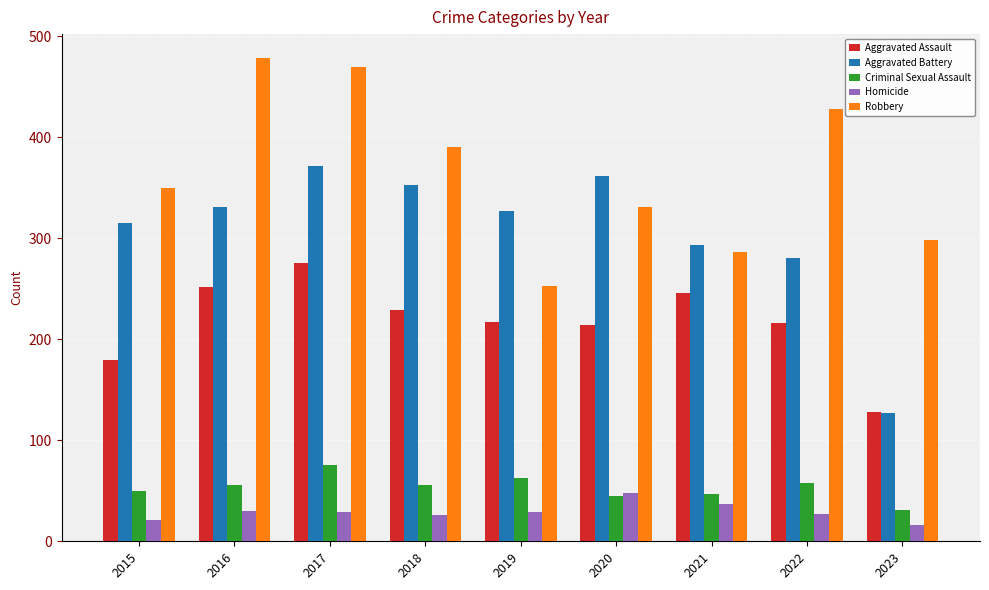

What is the greatest value displayed?

478